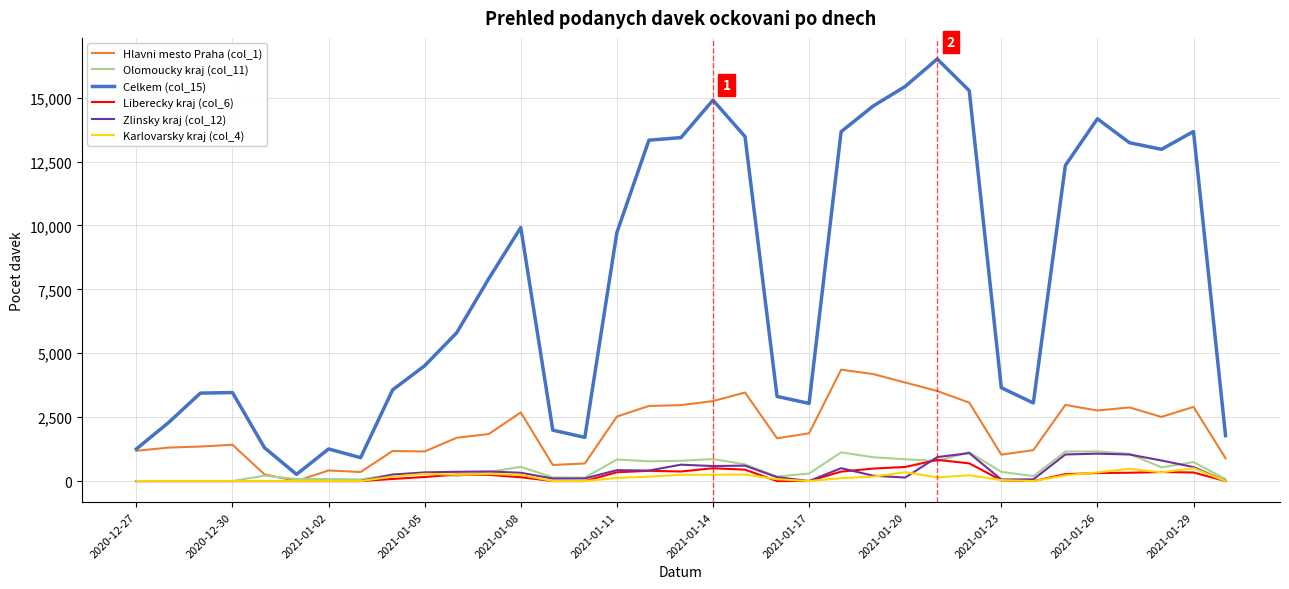

How many lines are shown in the chart?

6